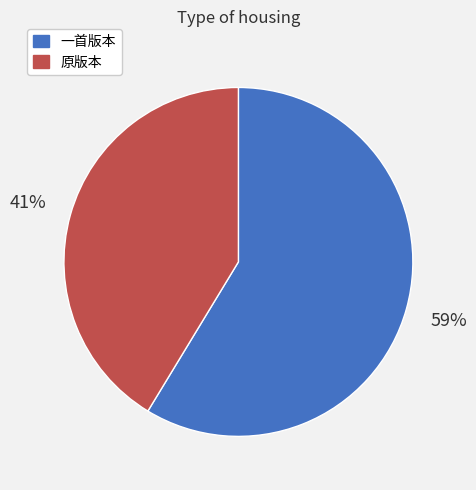

To the nearest percent, what is the average slice percentage?

50%